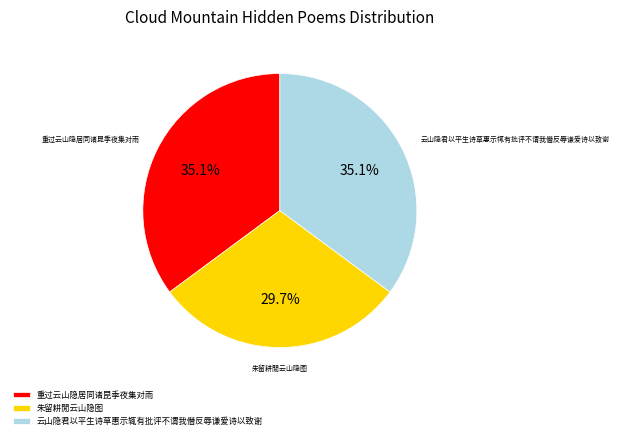

Which slice is the smallest?

朱留耕閒云山隐图